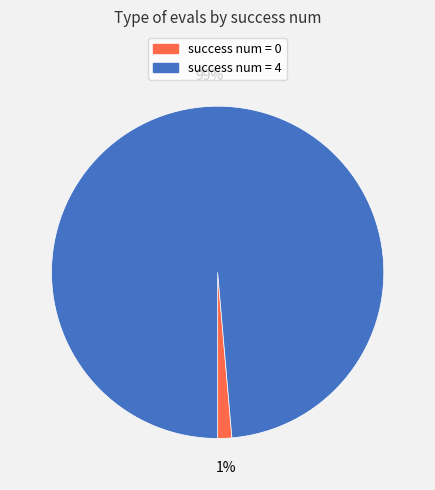

The success num = 4 slice represents 99% of the pie. True or false?

True